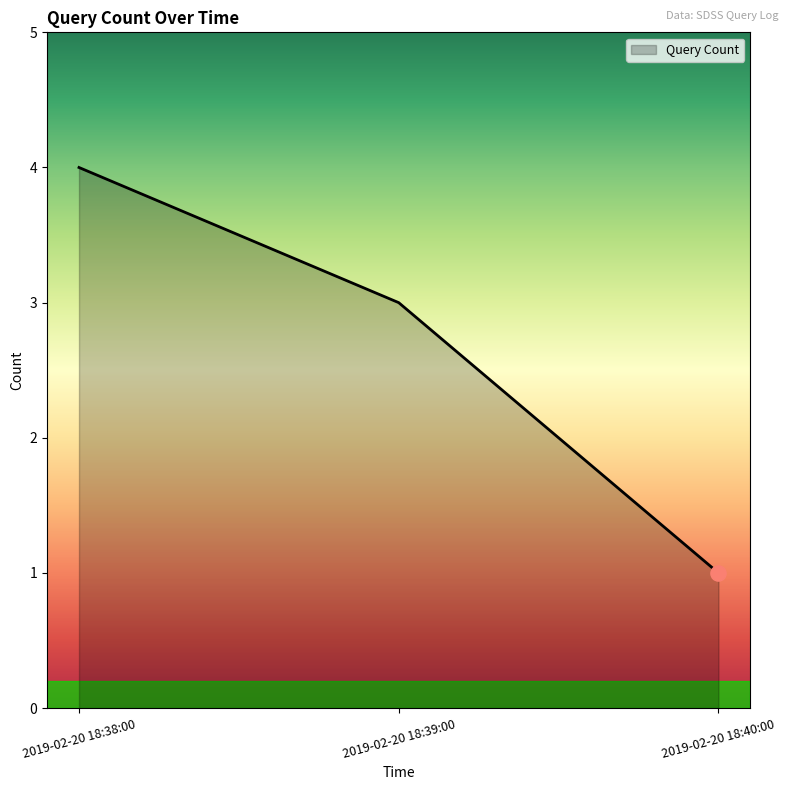

Approximately how many times larger is the value at 2019-02-20 18:39:00 compared to 2019-02-20 18:40:00?

3.0